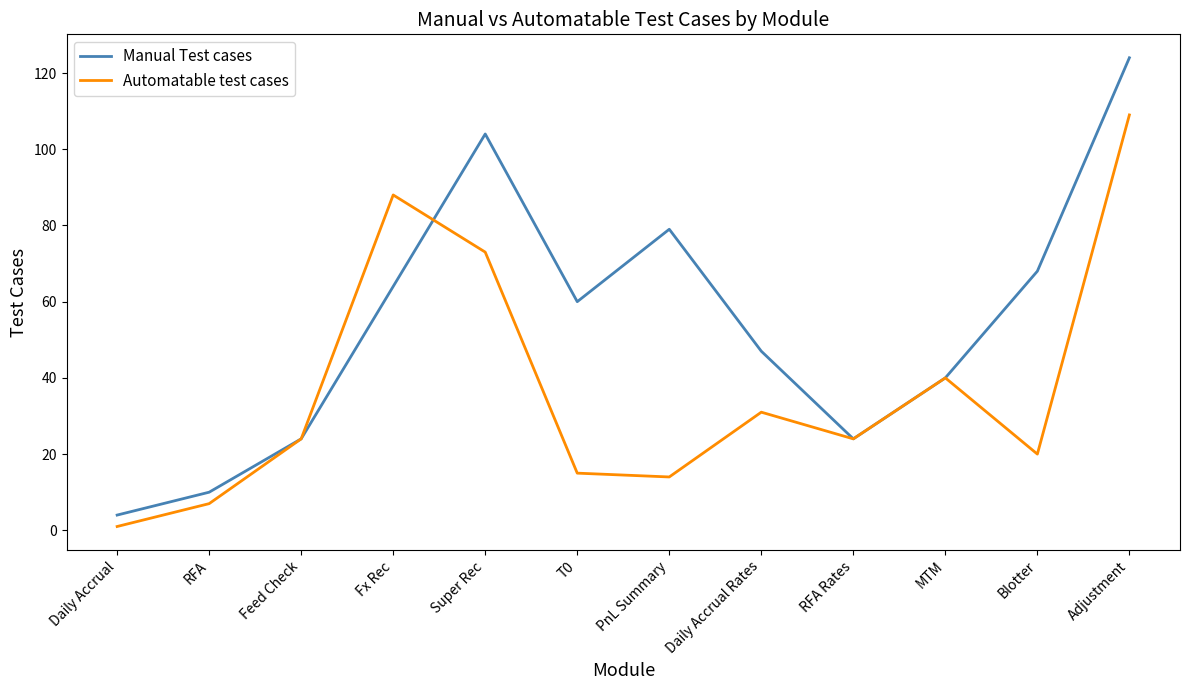

True or false: Manual Test cases has a value of 89 at Fx Rec.

False